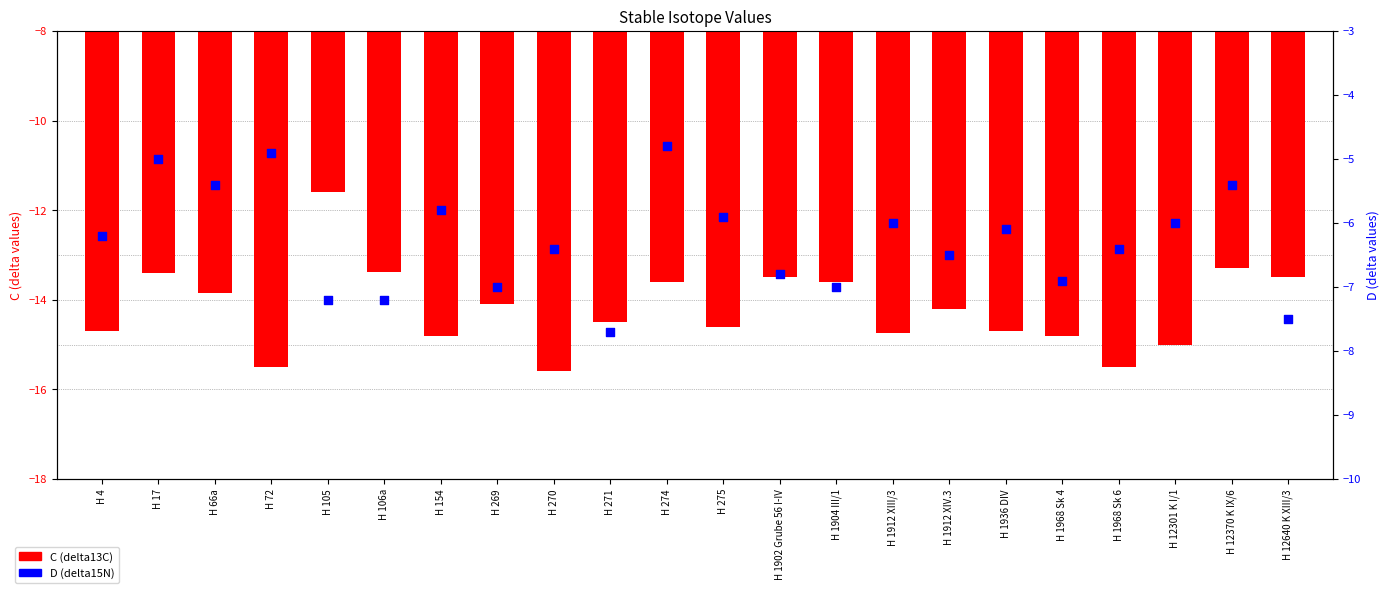

At which category is the sum across all series the highest?

H 17